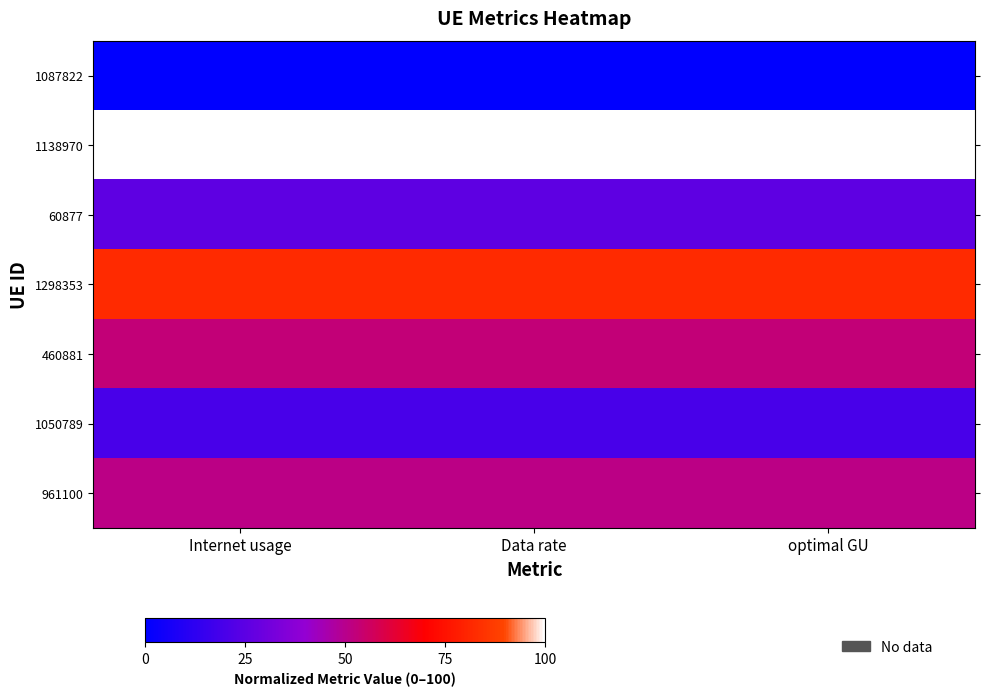

How many data points does each series have?

3